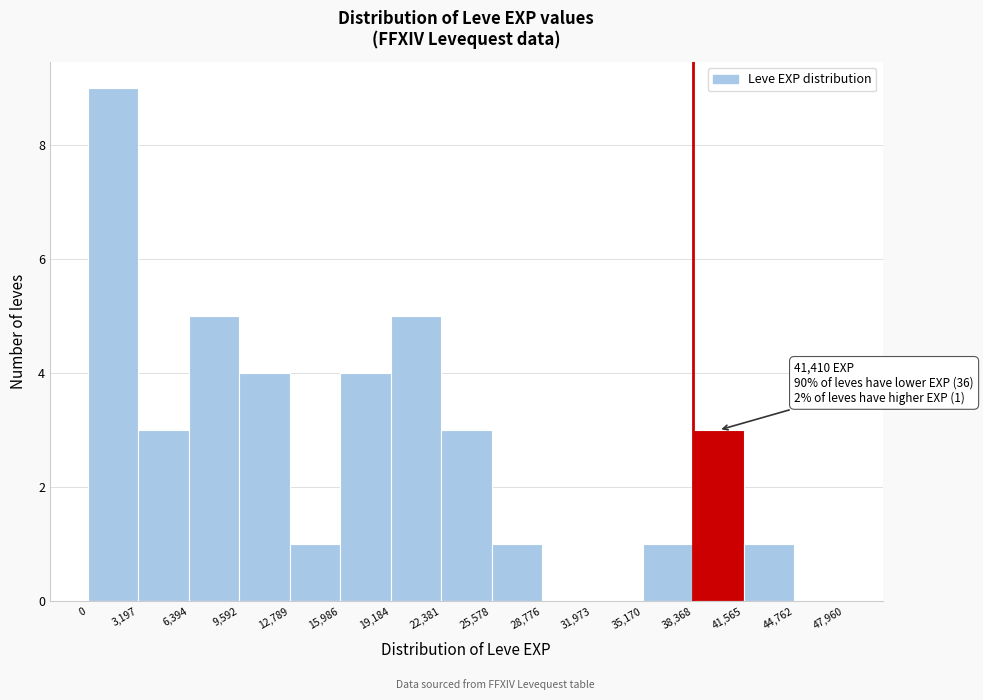

Which range on the x-axis has the tallest bar?

0 to 3,197